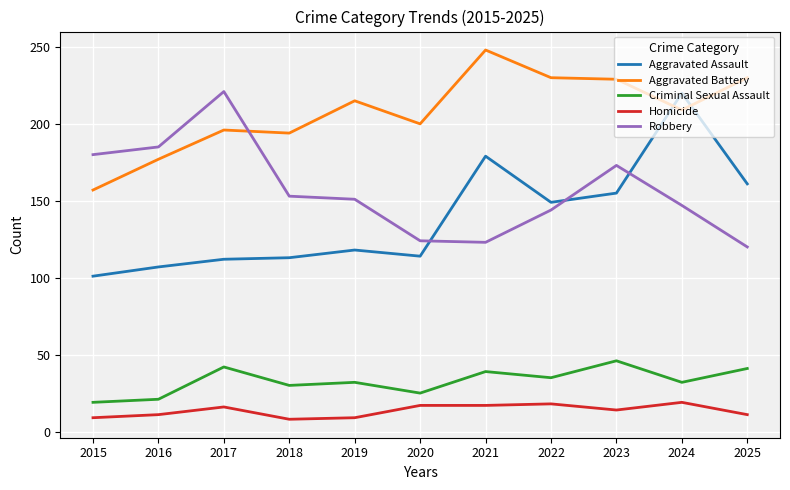

What is the difference between the maximum and minimum values in the Criminal Sexual Assault series?

27